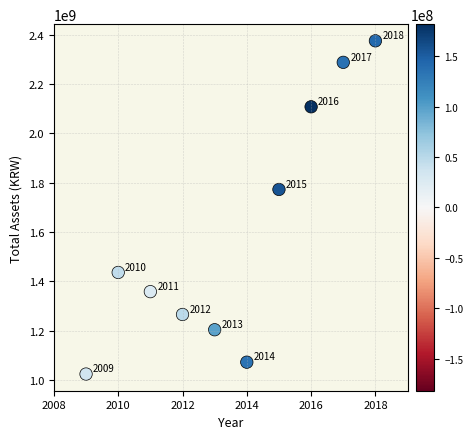

What Y value in the scatter plot is closest to 1699803488?

1772684568